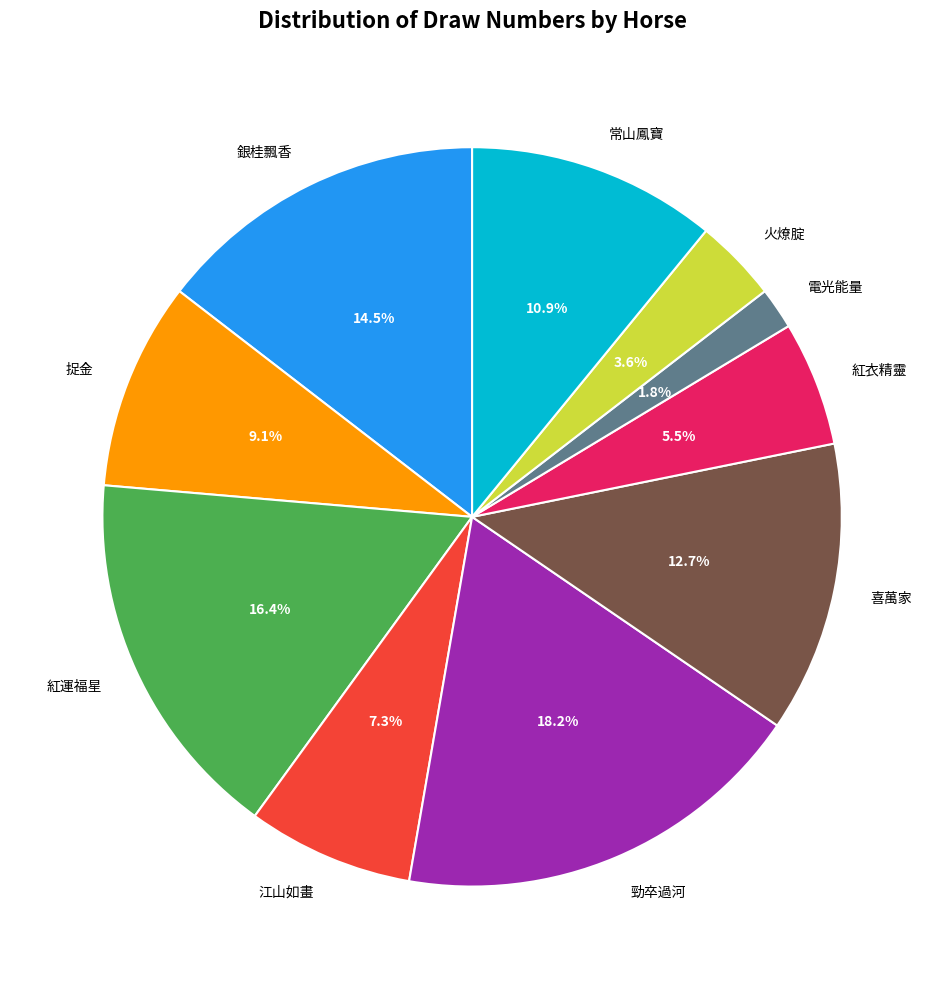

Rank the categories by value from highest to lowest.

勁卒過河, 紅運福星, 銀桂飄香, 喜萬家, 常山鳳寶, 捉金, 江山如畫, 紅衣精靈, 火燎腚, 電光能量